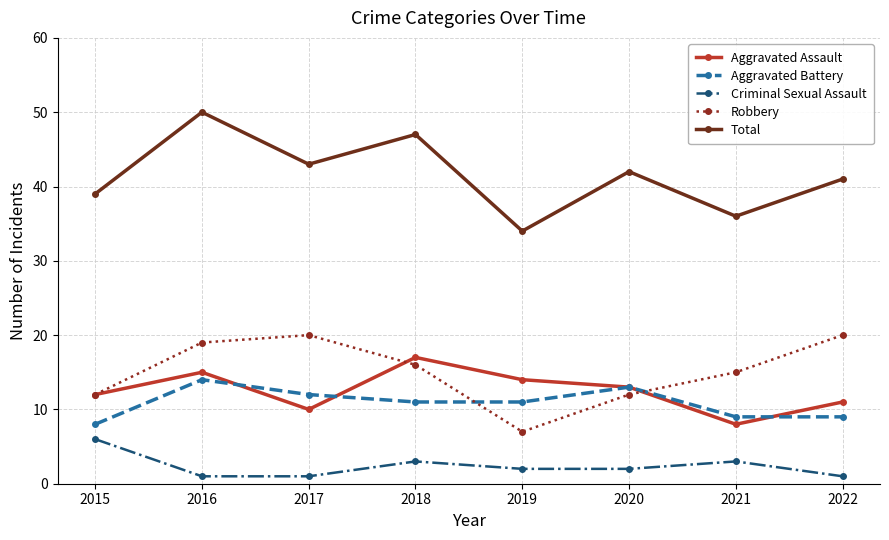

How many lines are shown in the chart?

5